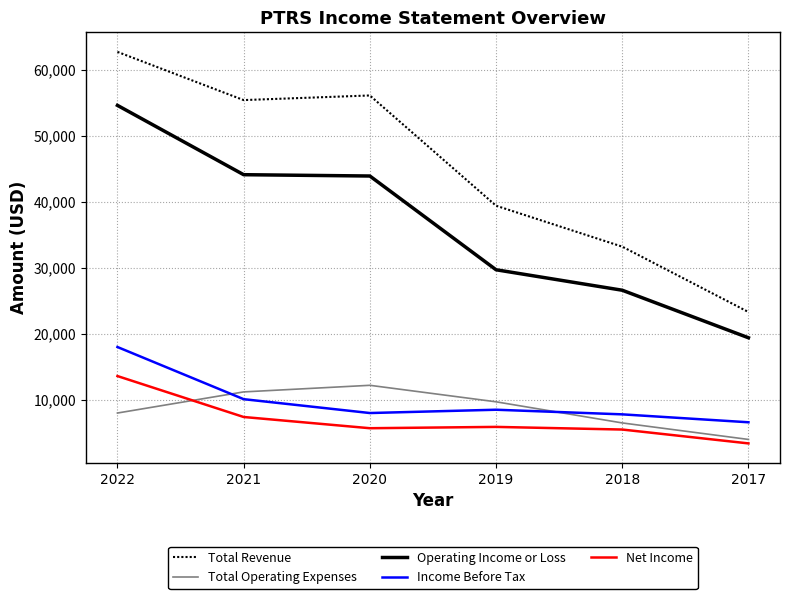

Which series has the largest range (max minus min)?

Total Revenue